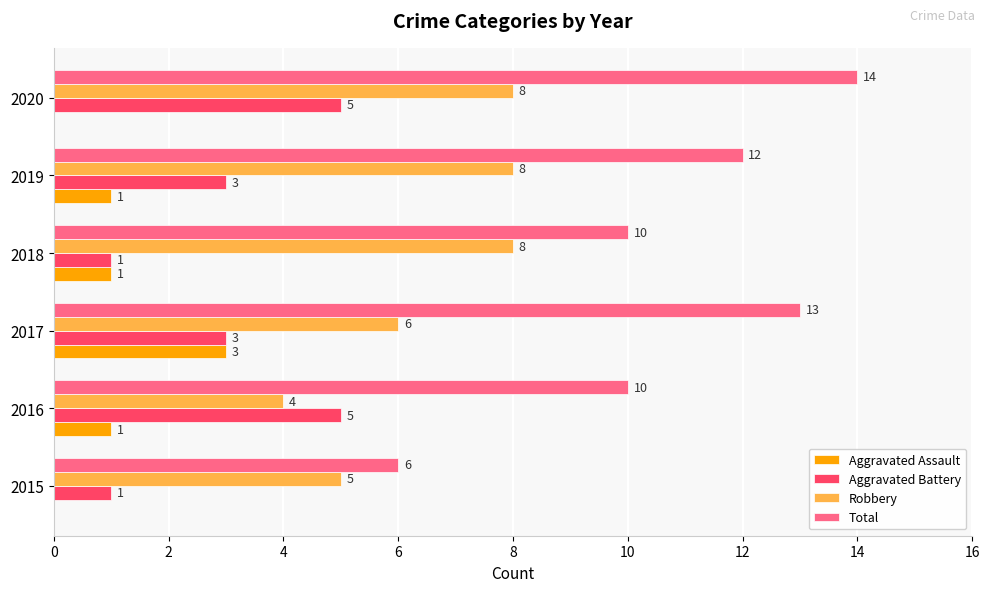

Which label corresponds to the largest value in the chart?

2020